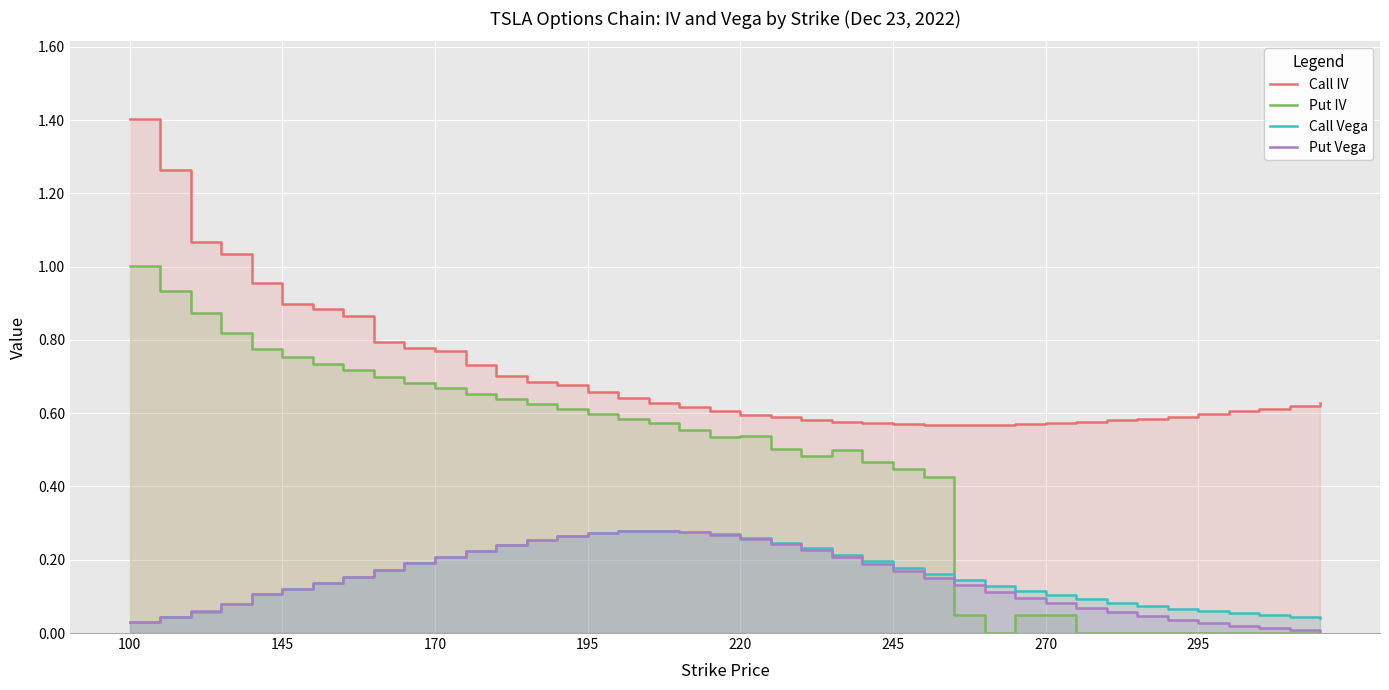

How many interior local peaks does the Call Vega series have?

1